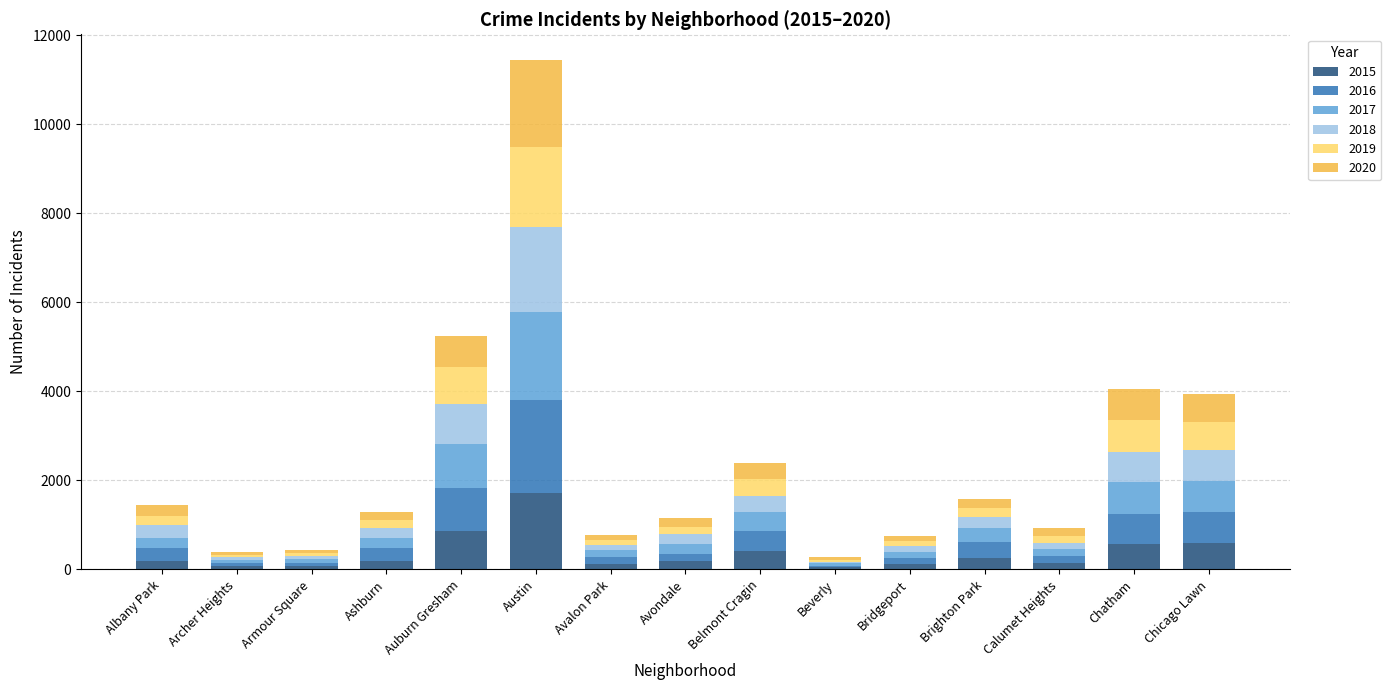

How many categories are shown in the chart?

15